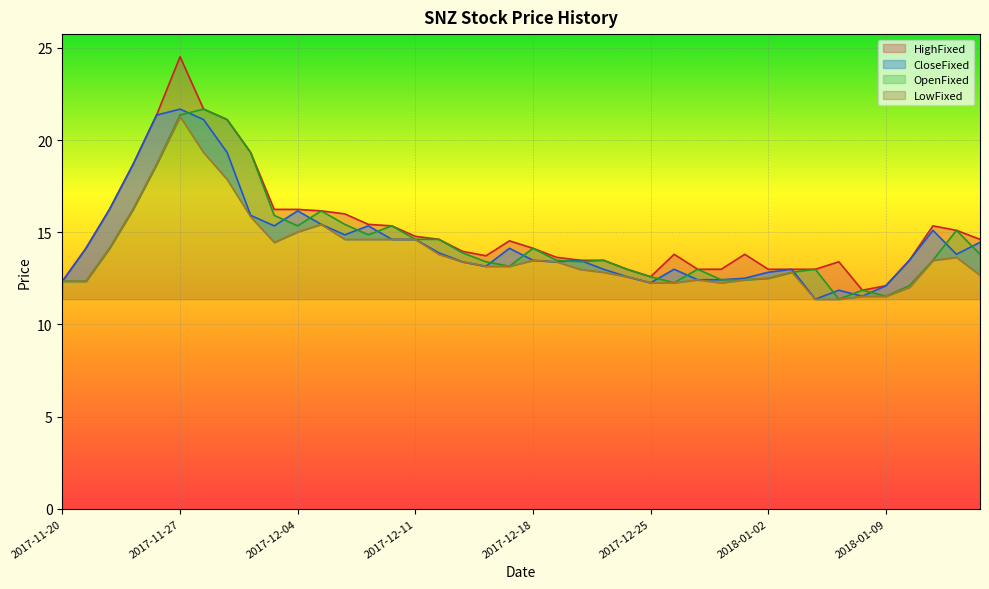

How many values in the CloseFixed series are below 13?

14